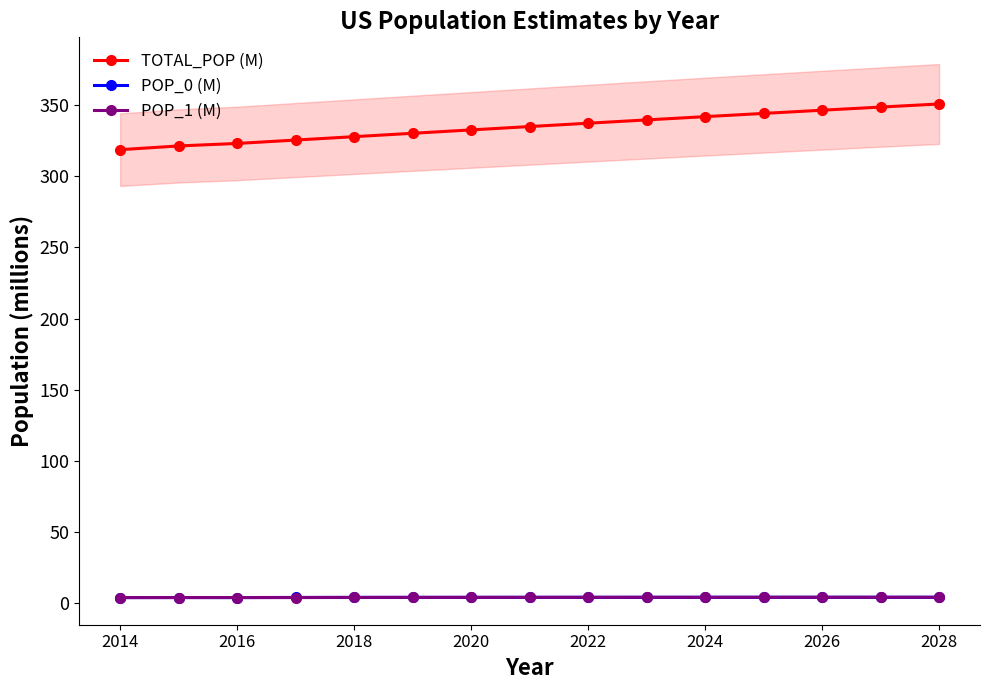

Rank the series by their maximum value, from lowest to highest.

POP_0 (M), POP_1 (M), TOTAL_POP (M)